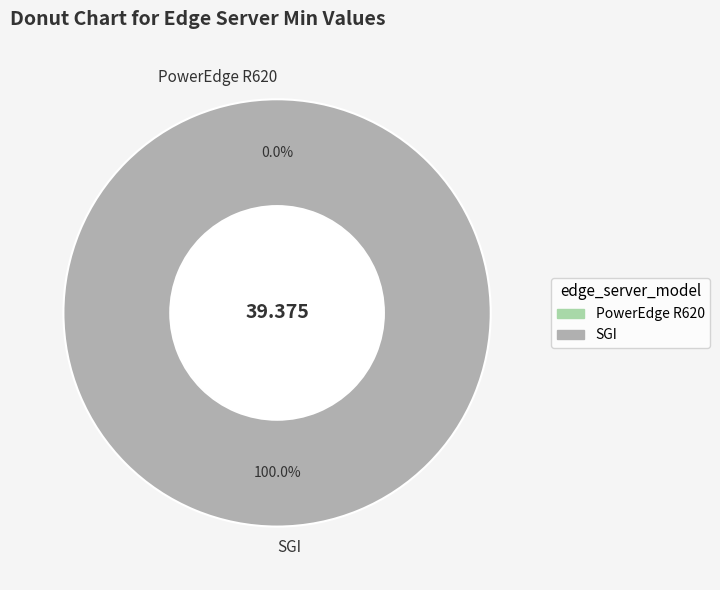

Which category has the biggest portion of the pie?

SGI